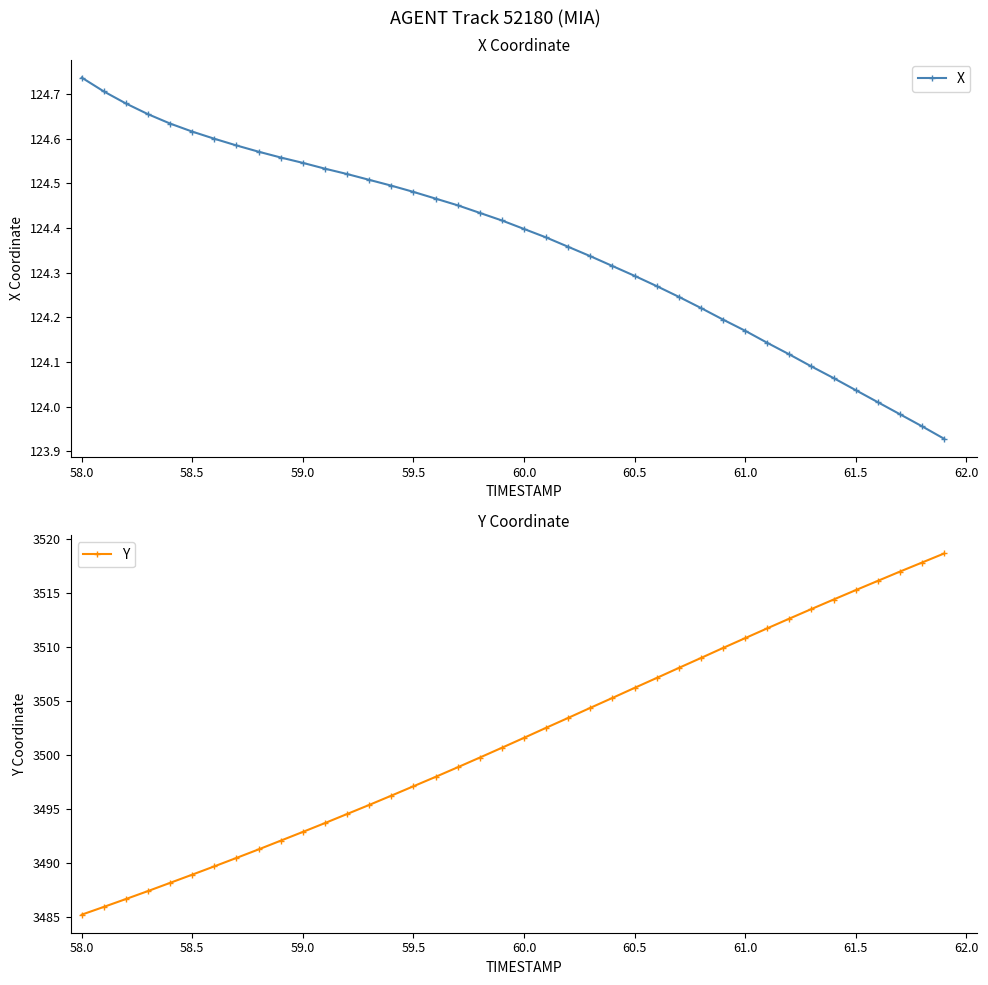

What is the value of the Y point at the 18th from the left?

3498.9